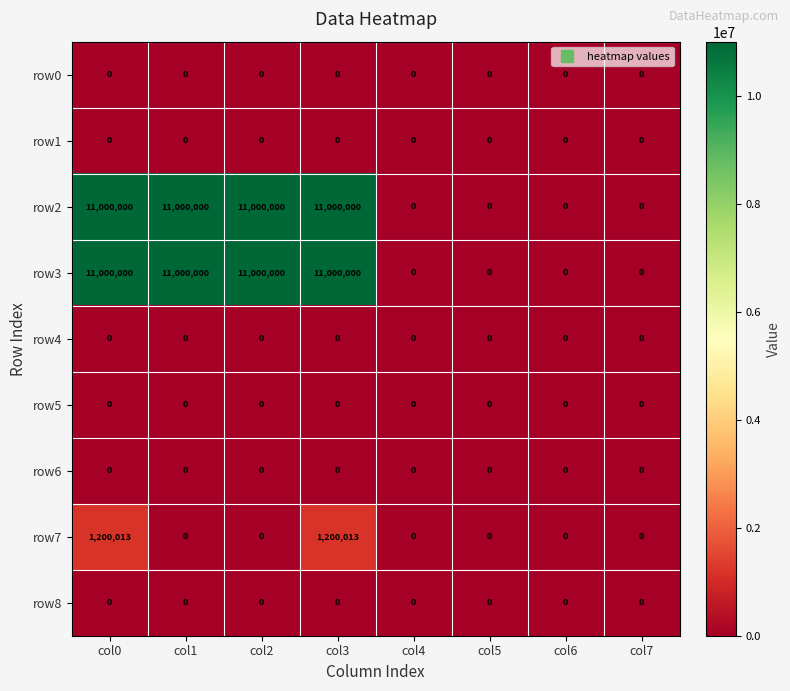

What is the sum of the row2 values at col2 and col1?

22000000